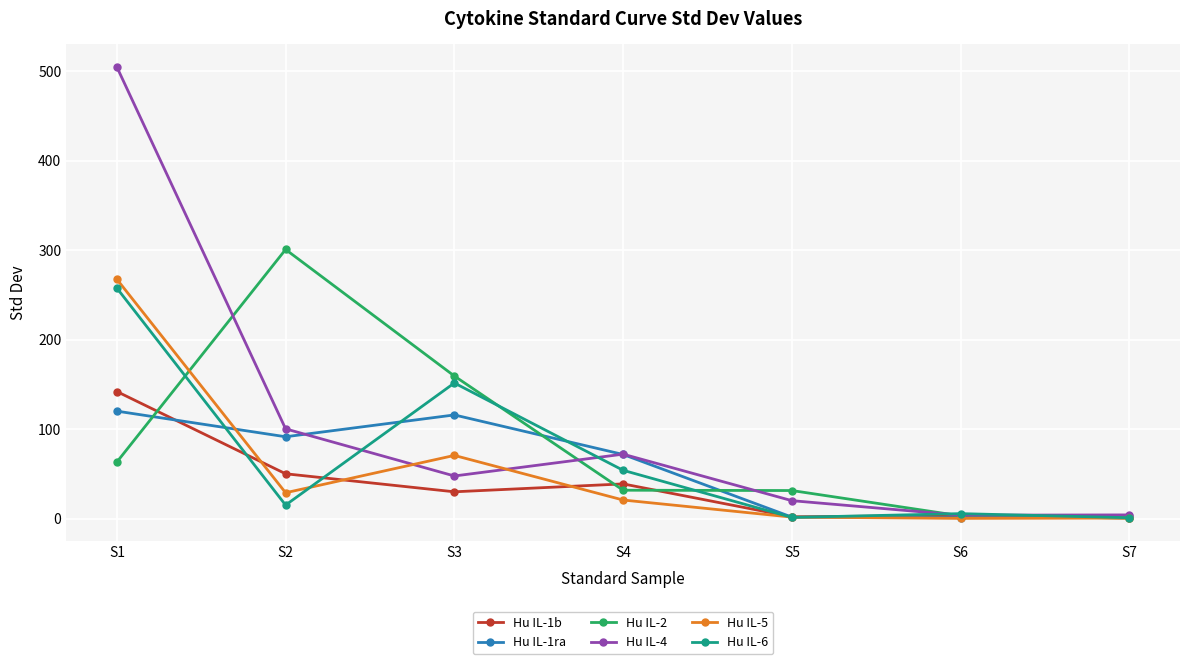

Is this an area chart (filled region under the line)?

No